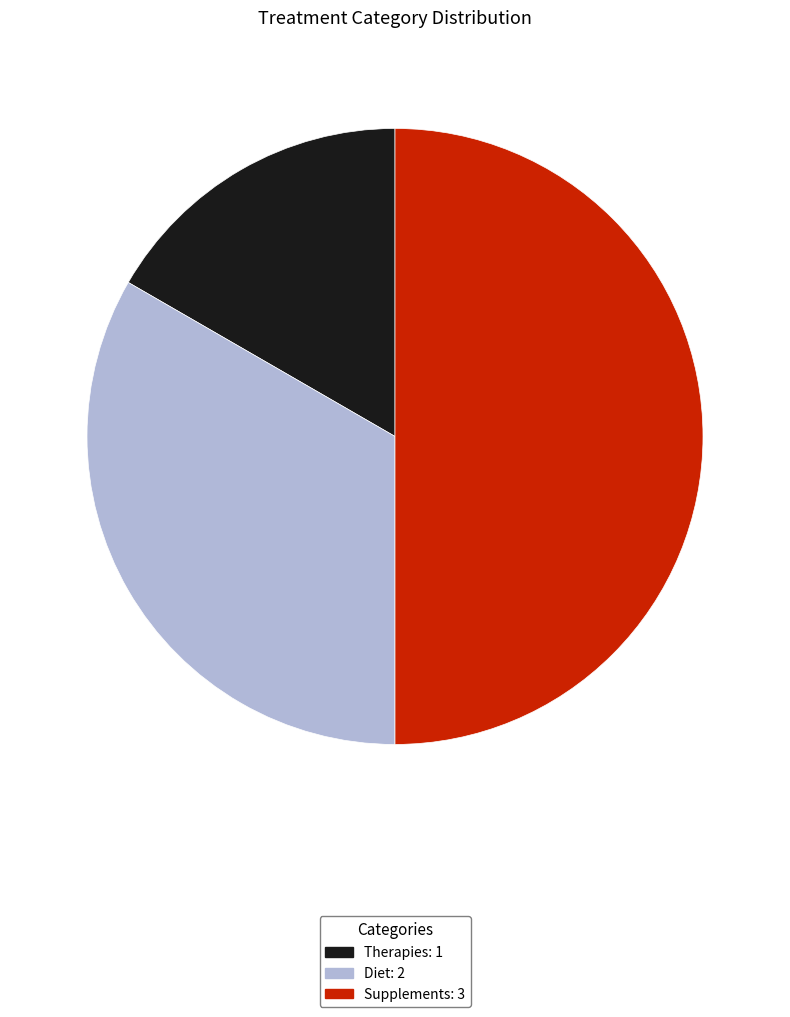

Rank the categories by value from highest to lowest.

Supplements, Diet, Therapies